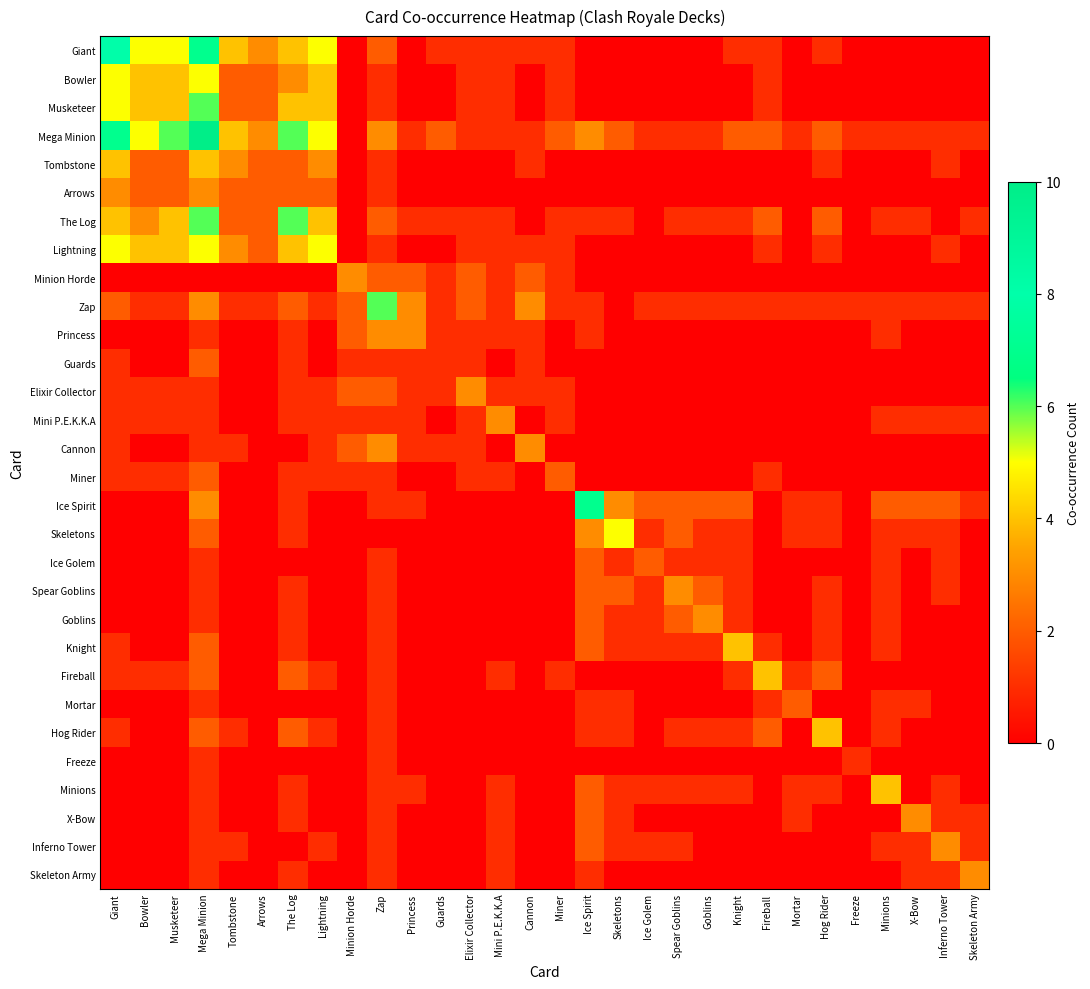

Which label corresponds to the smallest value in the chart?

Minion Horde